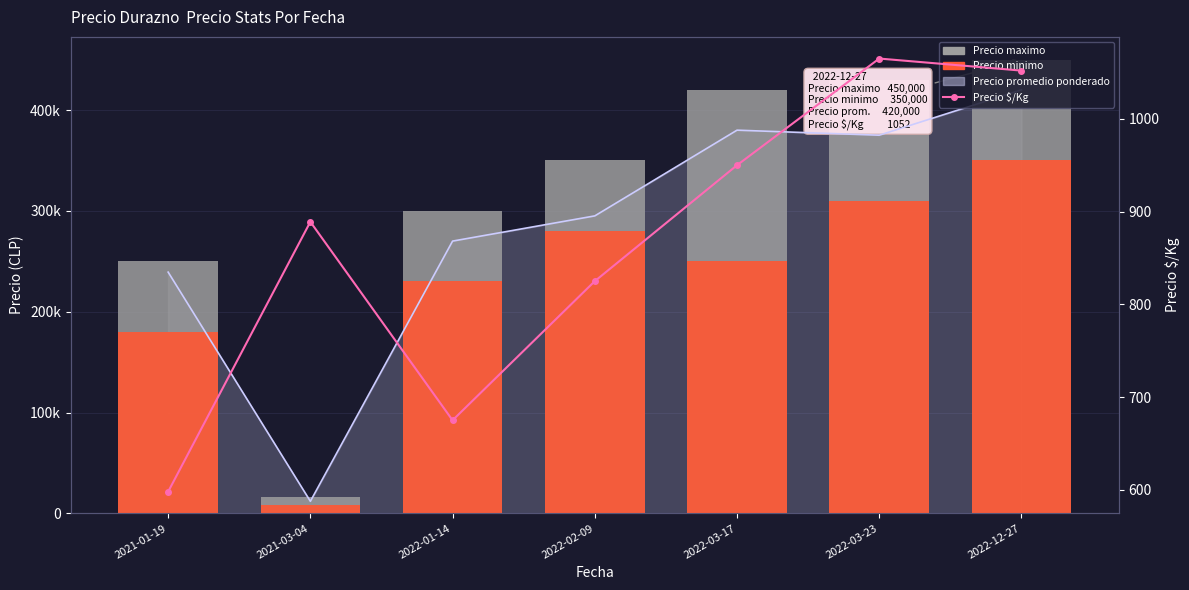

Which series changed the most between 2022-01-14 and 2022-02-09?

Precio maximo